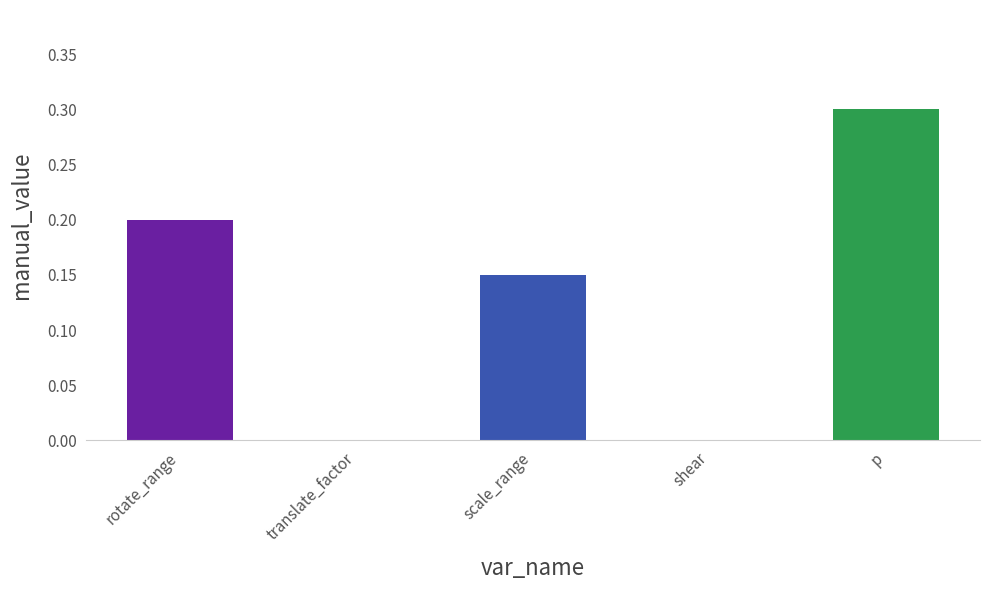

The value at p is 0.3. True or false?

True